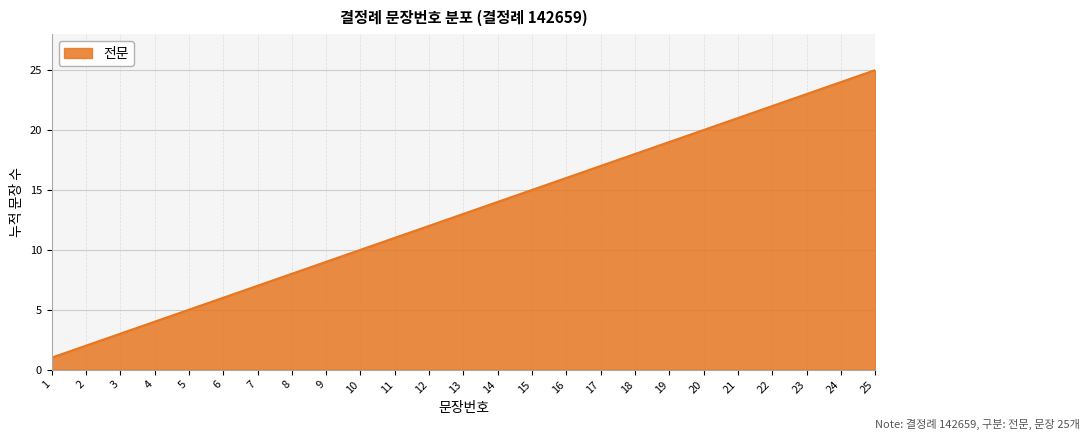

How many lines are shown in the chart?

1